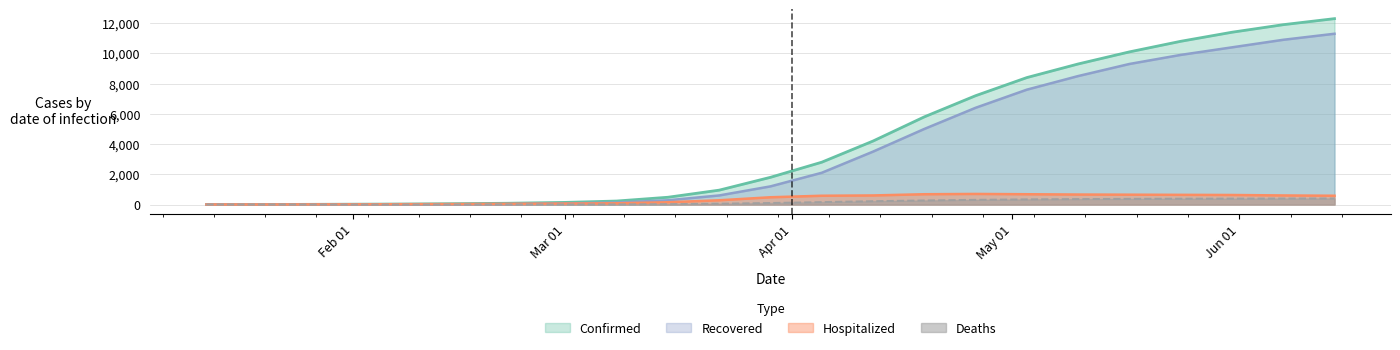

True or false: Deaths and Confirmed cross at least once.

False